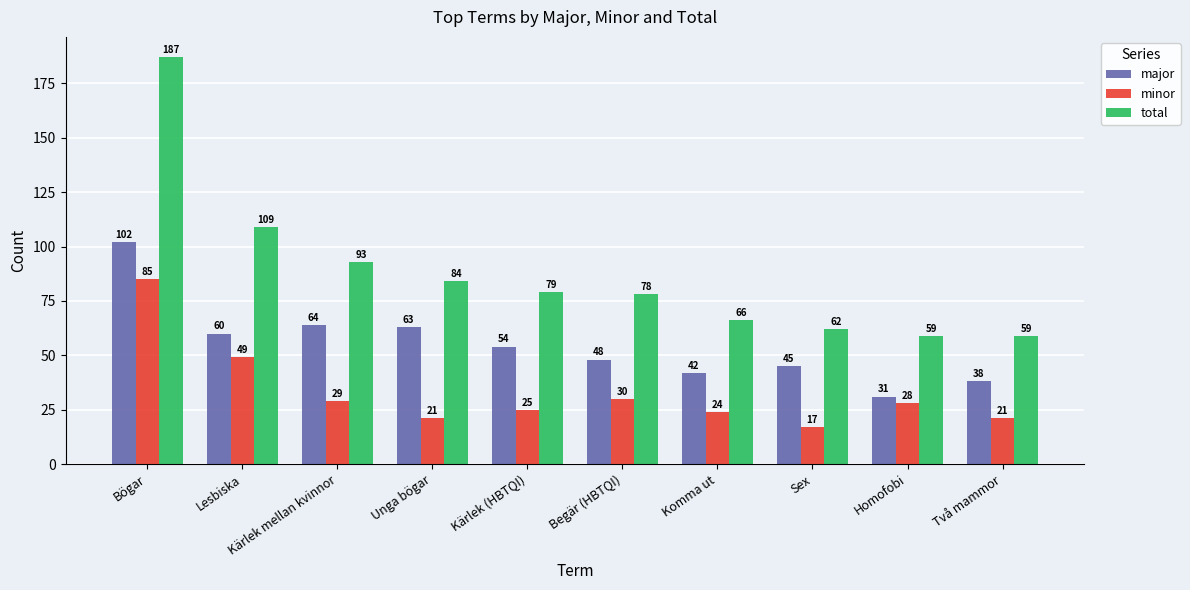

What is the approximate value of total at Unga bögar, to the nearest 50?

100